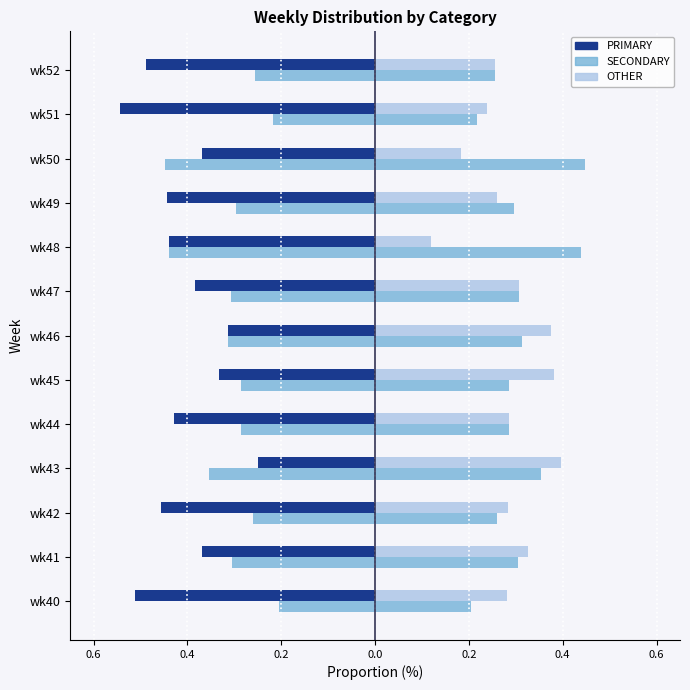

Rank the series by their average value, from highest to lowest.

OTHER, SECONDARY, PRIMARY